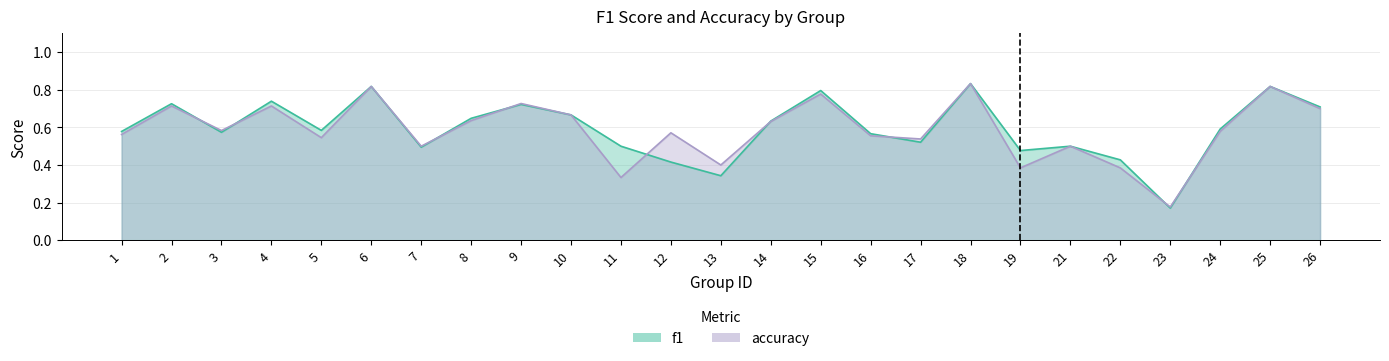

At which category does the chart reach its peak across all series?

18